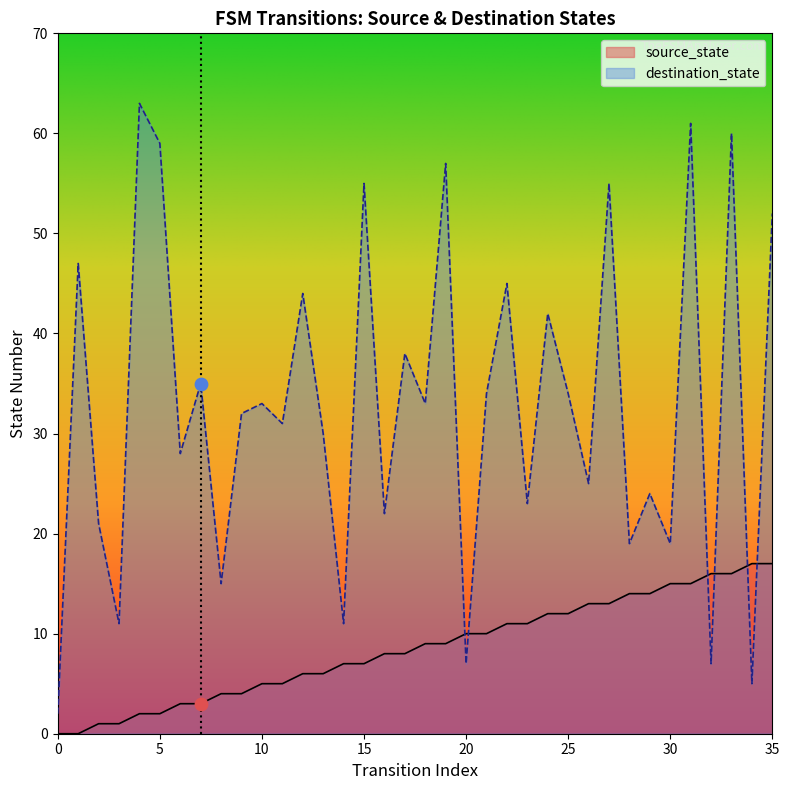

What are all the series names shown in the legend?

source_state, destination_state